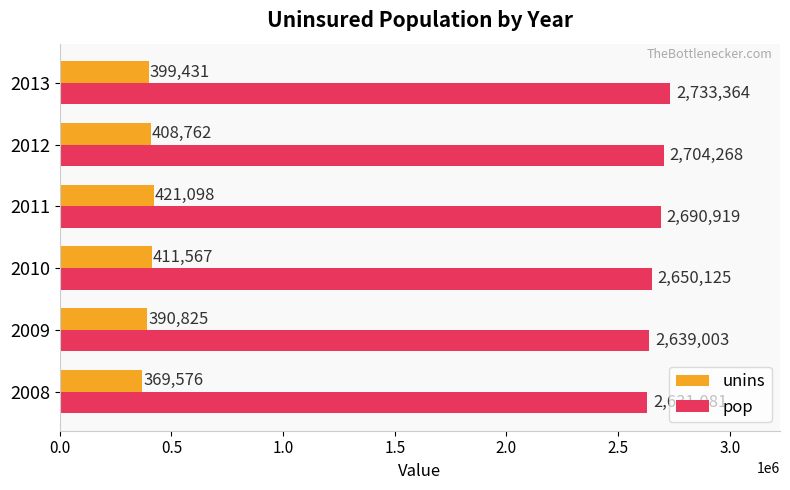

How many values in the unins series are below 408762?

3